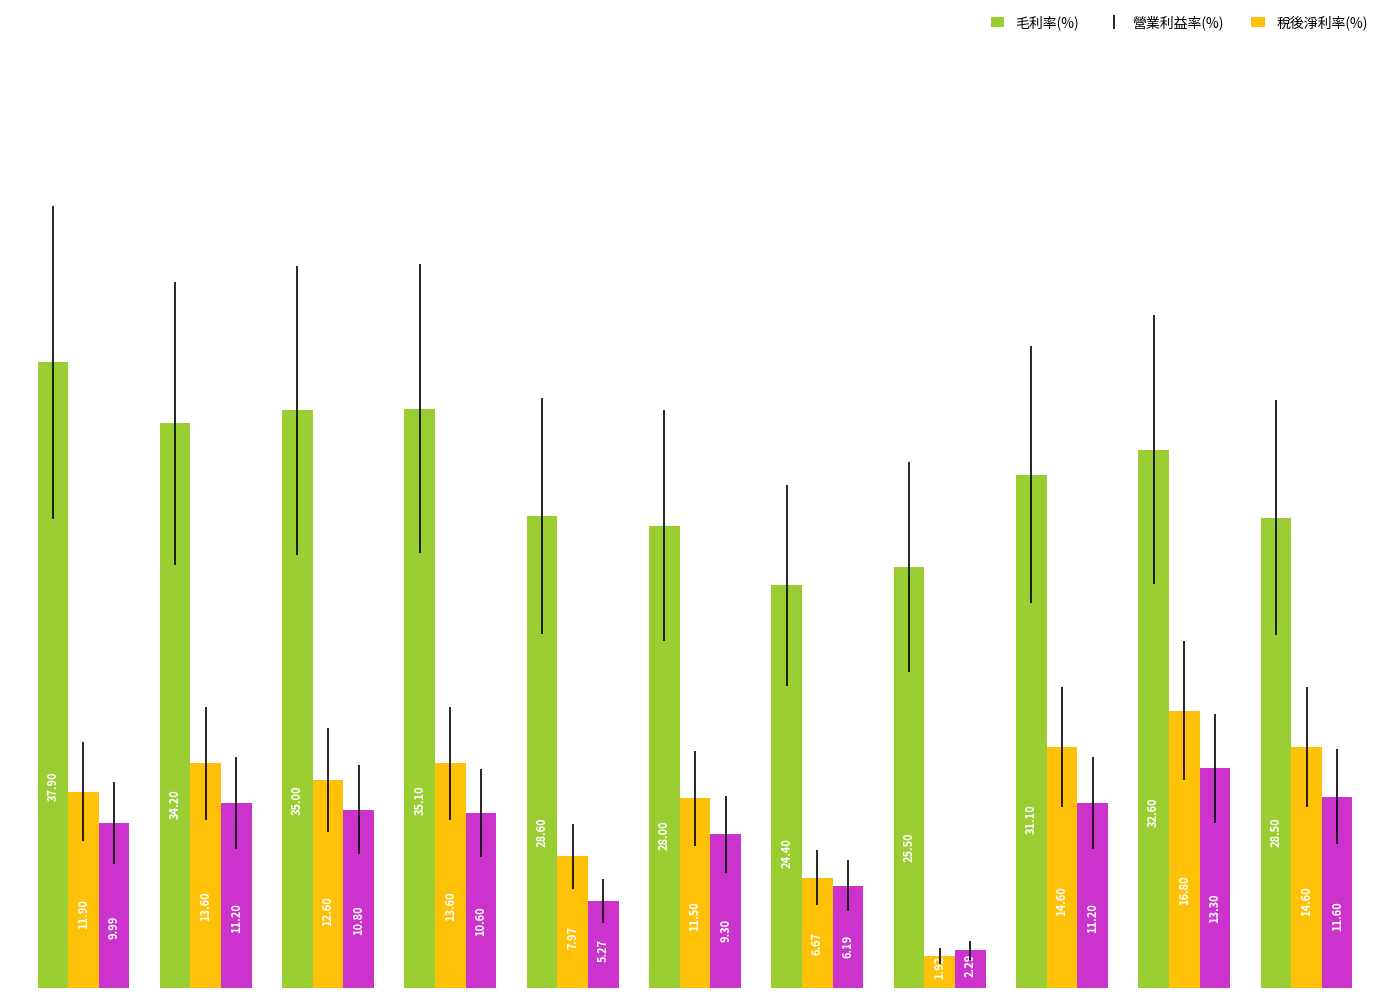

What is the sum of all 稅後淨利率(%) values?

101.7